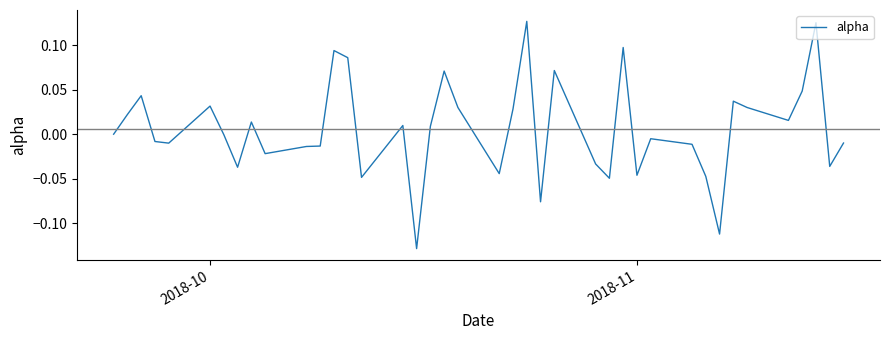

What is the difference between the maximum and minimum values?

0.3